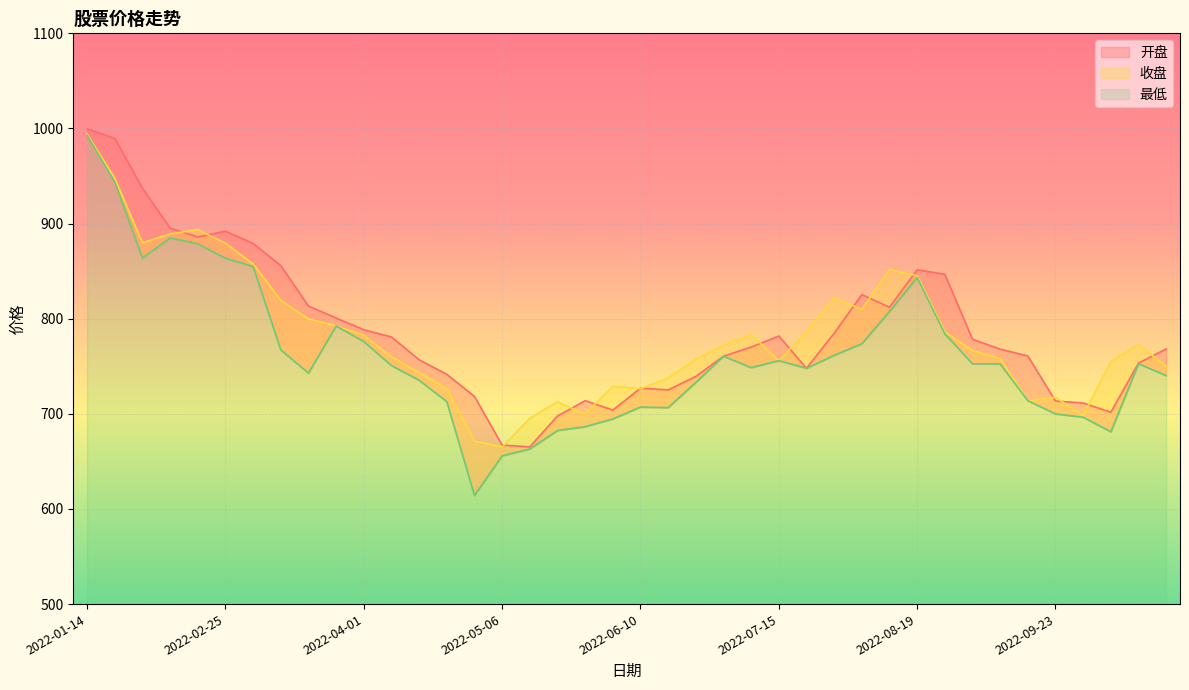

What is the difference between the highest and lowest values at 2022-07-01?

11.6